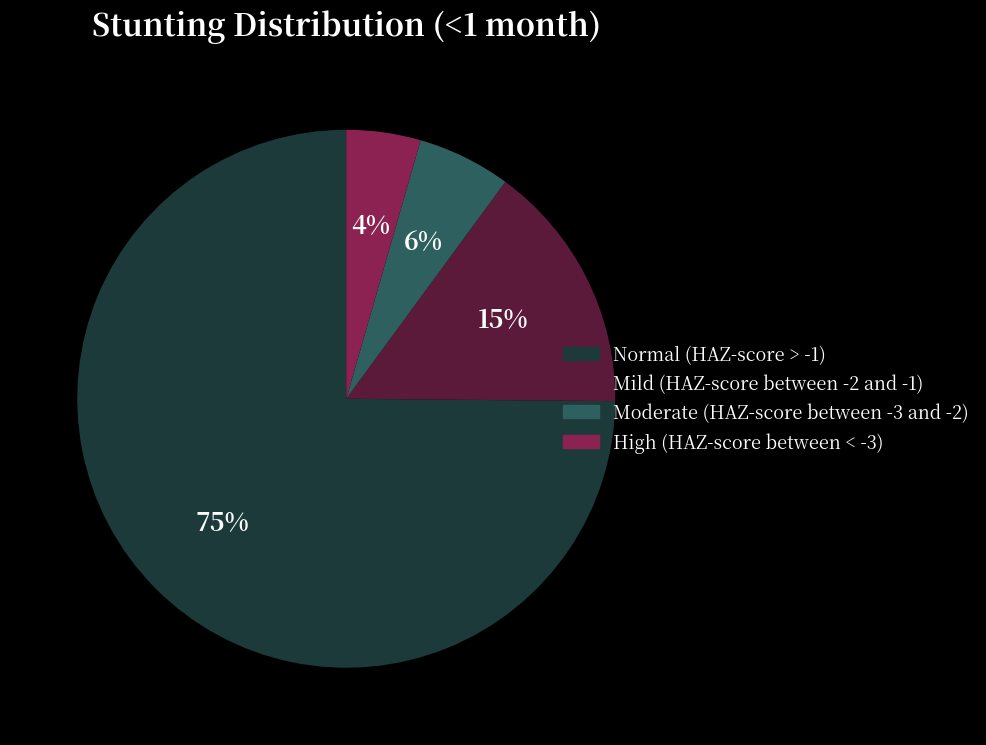

To the nearest percent, what is the difference between the Normal (HAZ-score > -1) and Mild (HAZ-score between -2 and -1) slice percentages?

60%